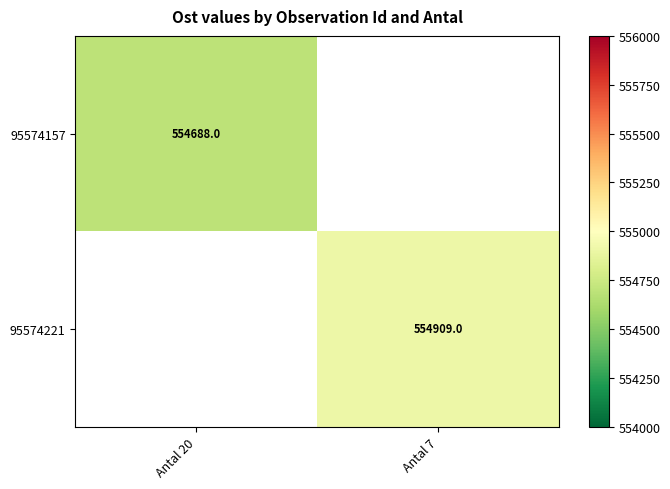

The 95574157 series shows 554688 at Antal 20. True or false?

True